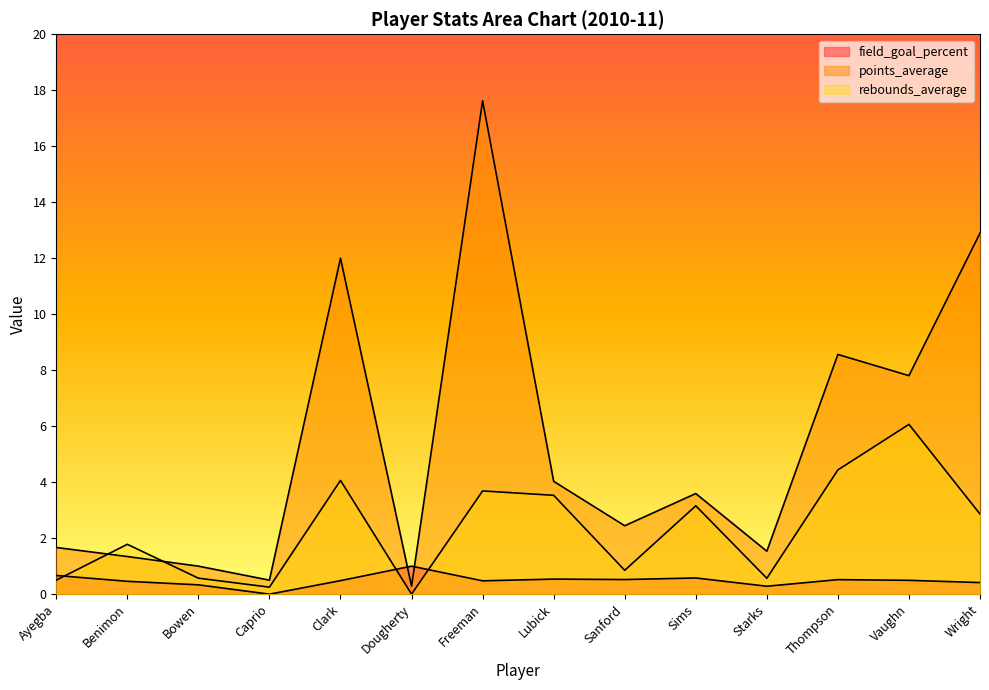

How many positive values does the rebounds_average series have?

13